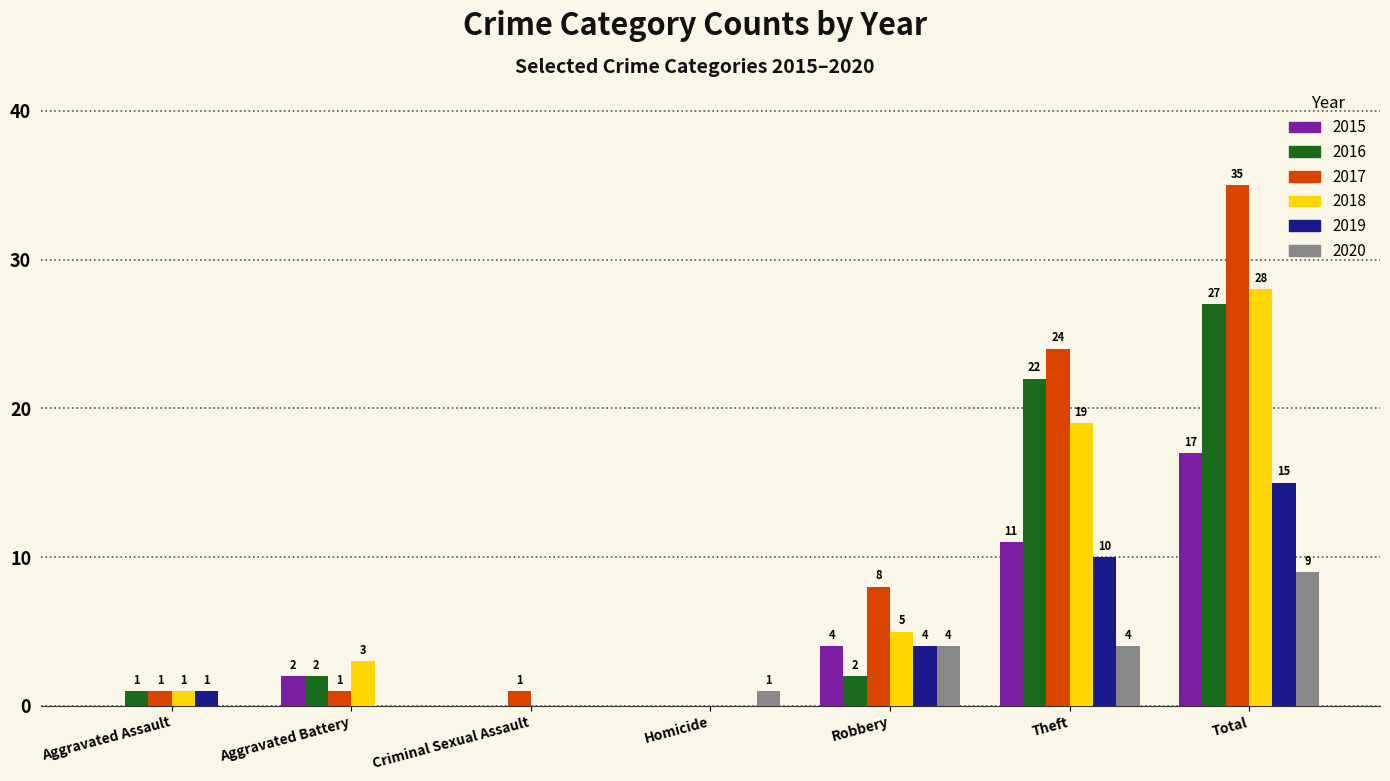

True or false: 2019 has a value of -6 at Aggravated Battery.

False